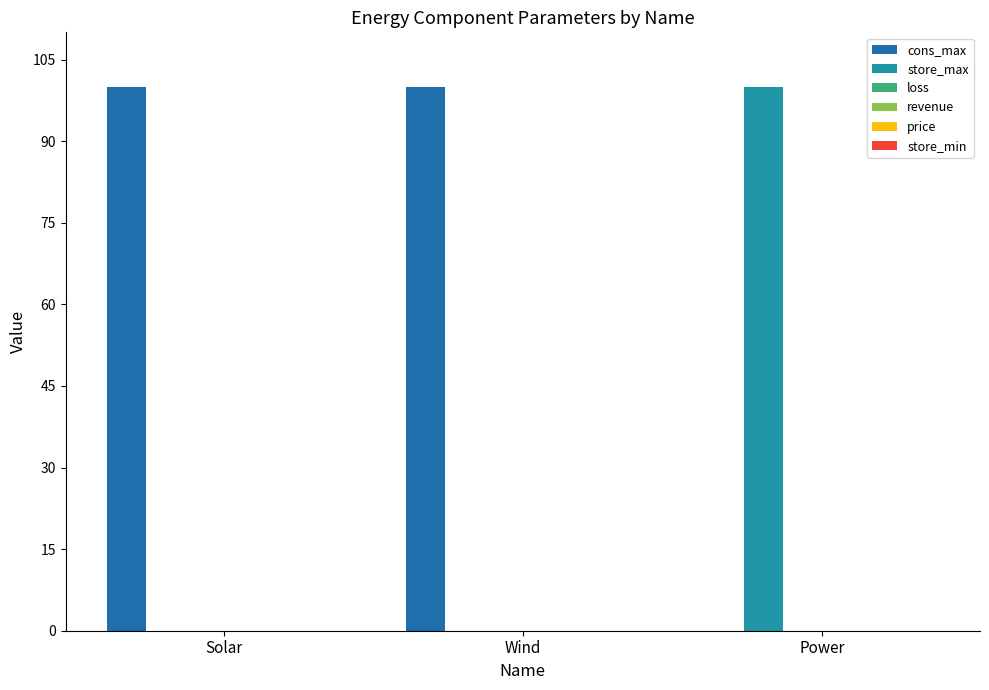

What is the value of the cons_max bar at the 2nd from the left?

100